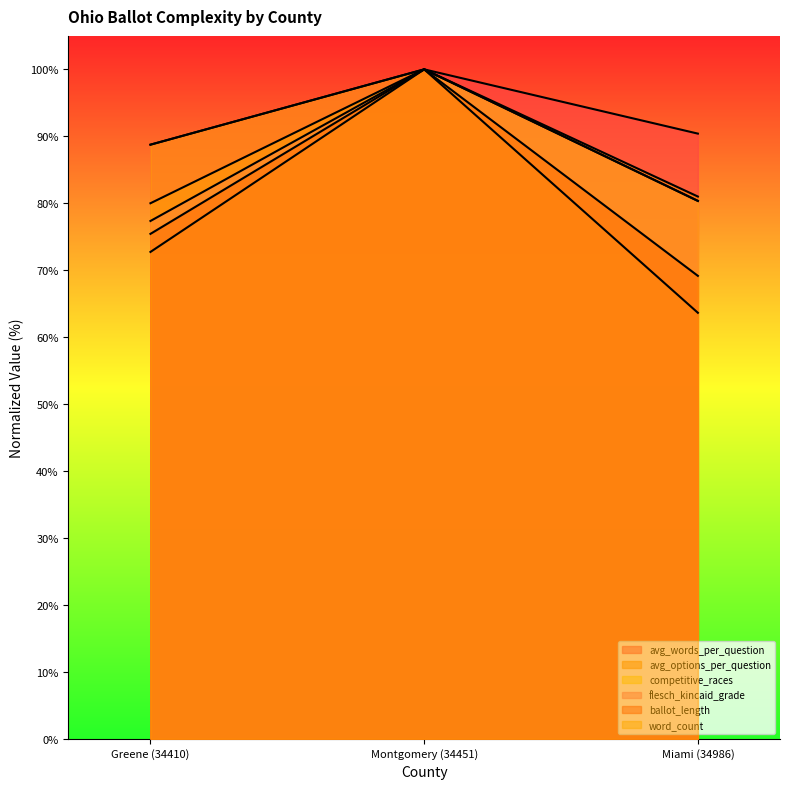

What position from the left is Greene (34410)?

1